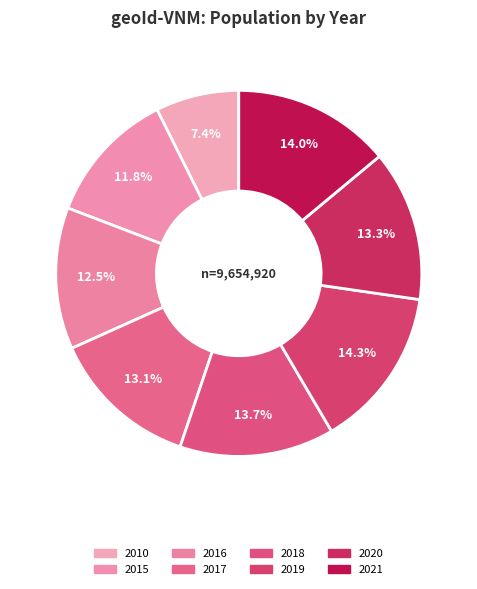

To the nearest percent, what is the difference between the 2021 and 2020 slice percentages?

1%